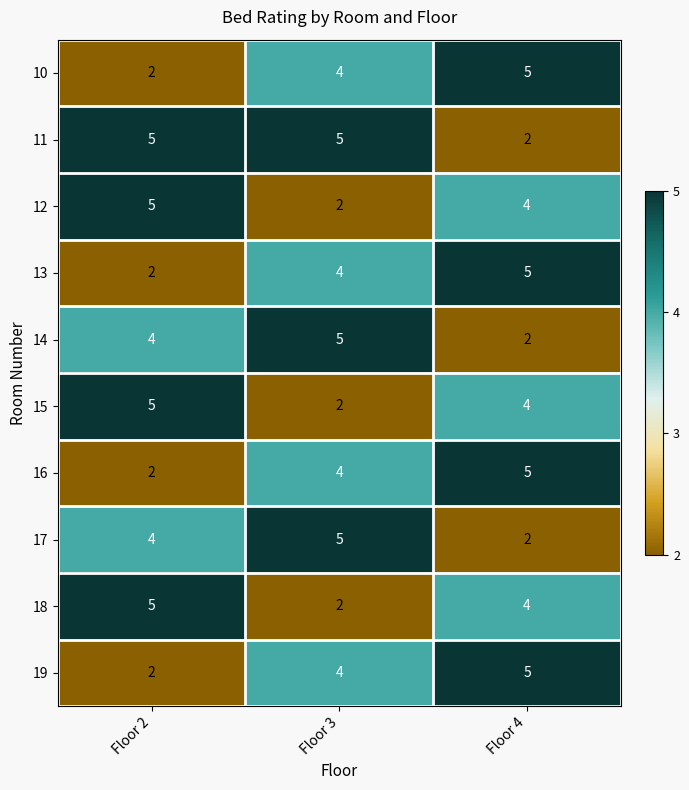

List the labels in order of 15 value, smallest first.

Floor 3, Floor 4, Floor 2